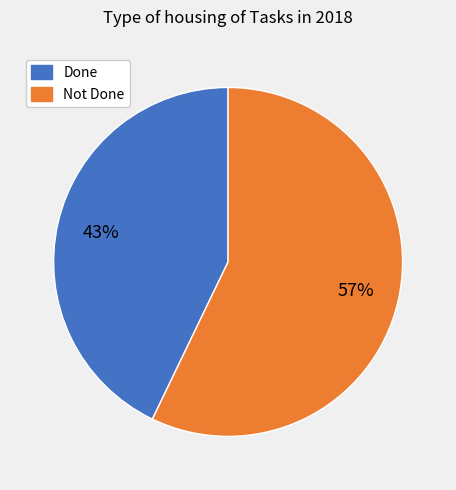

Rank the categories by value from lowest to highest.

Done, Not Done